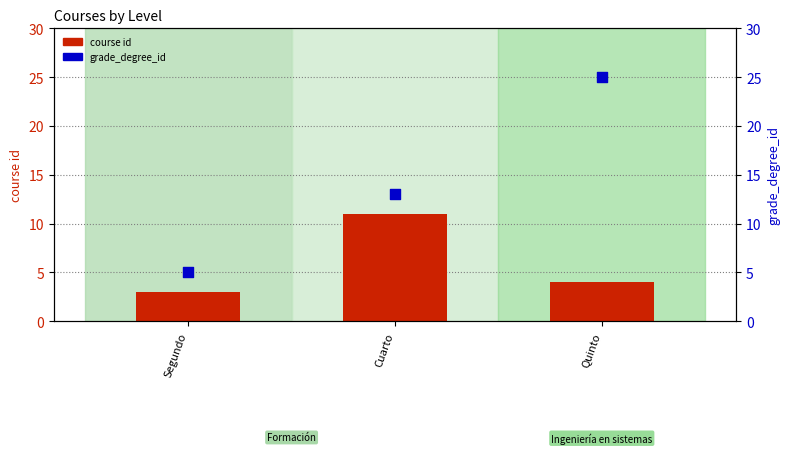

What are all the series names shown in the legend?

course id, grade_degree_id